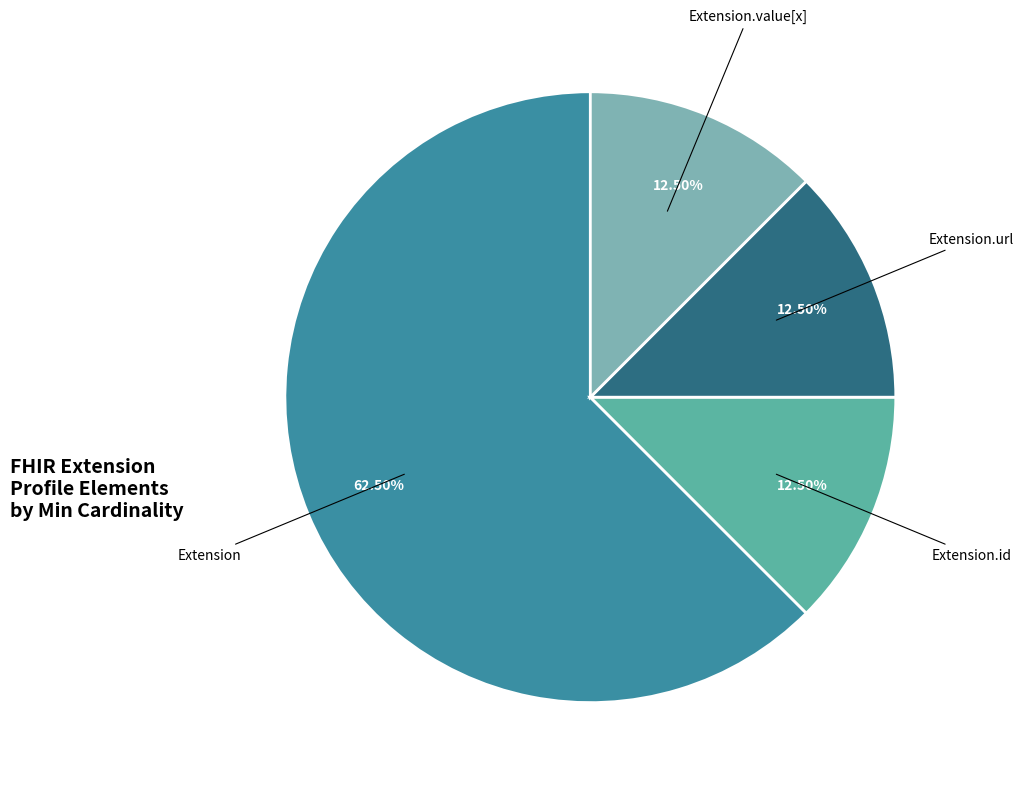

How many slices are in this pie chart?

4